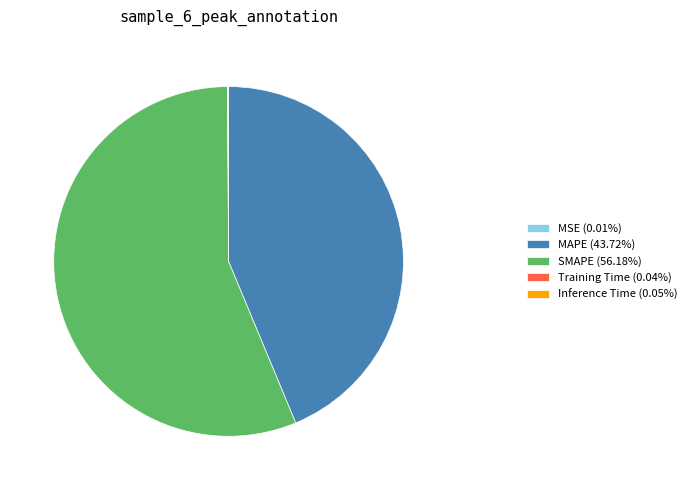

Which slice is the largest?

SMAPE